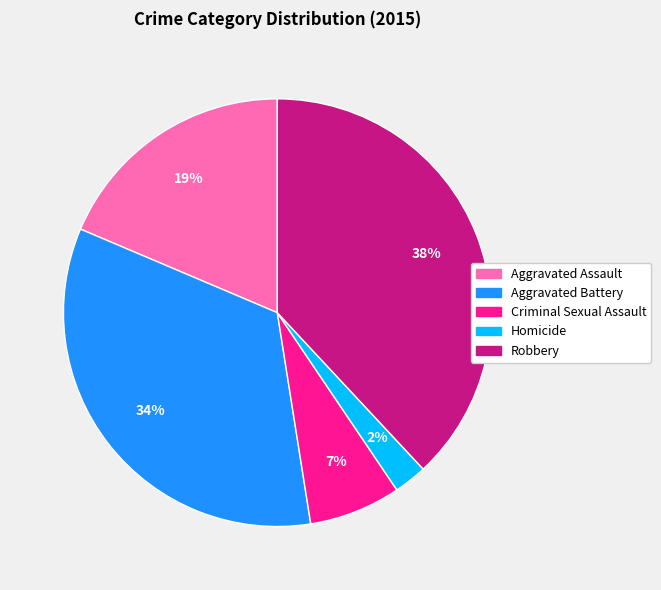

Is there a majority slice in this chart?

No